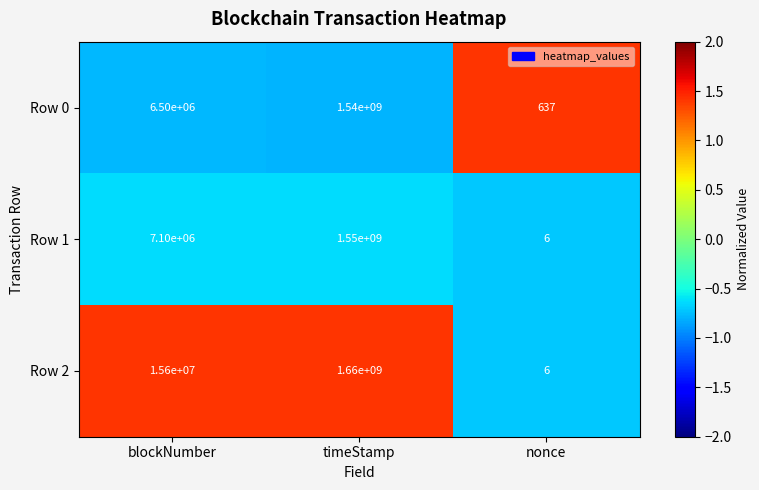

Which series changed the most between timeStamp and nonce?

Row 2